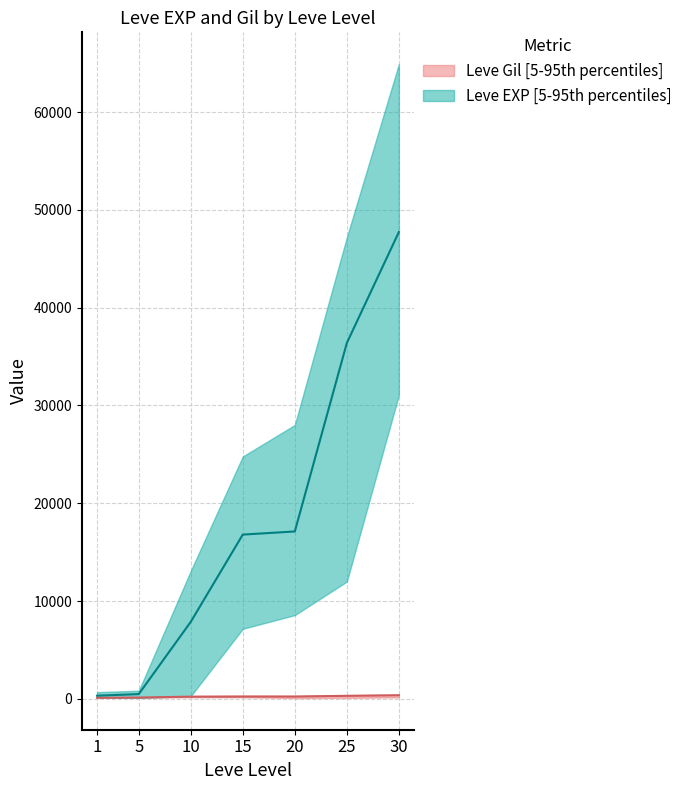

Does the chart display data point markers on the line(s)?

No